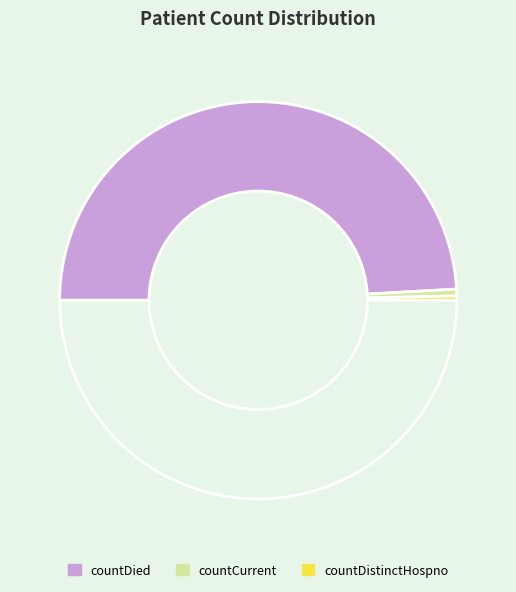

Which slice represents more than half of the pie?

countDied